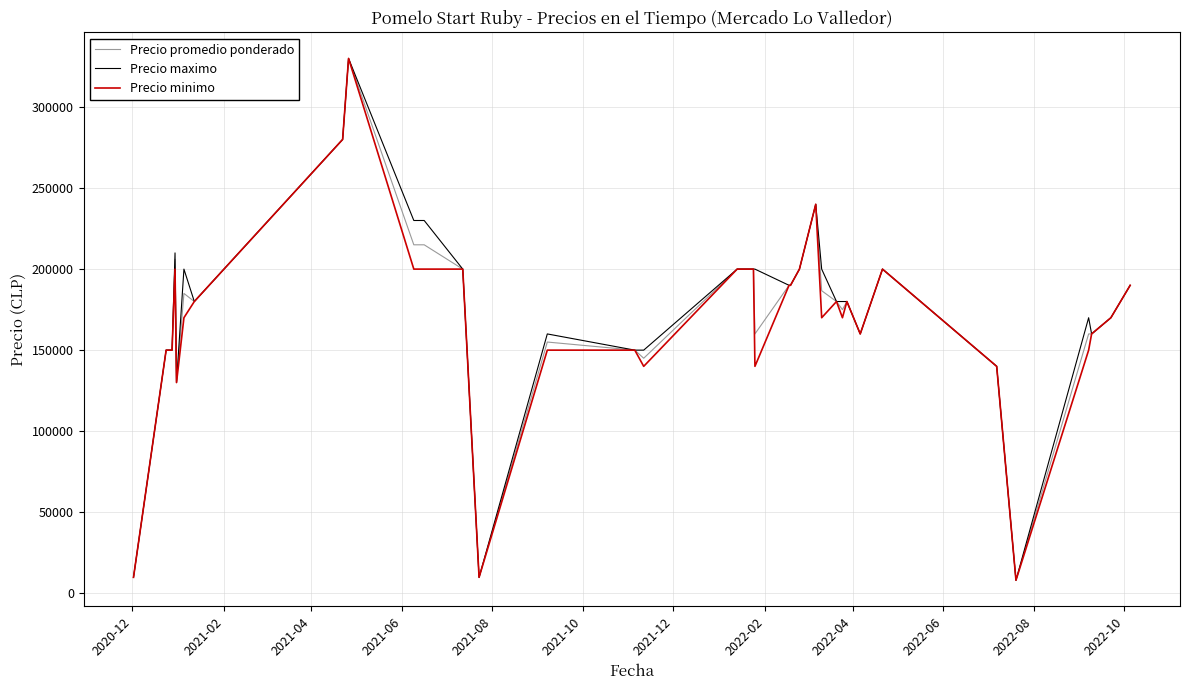

At how many categories does at least one series exceed 212943?

5